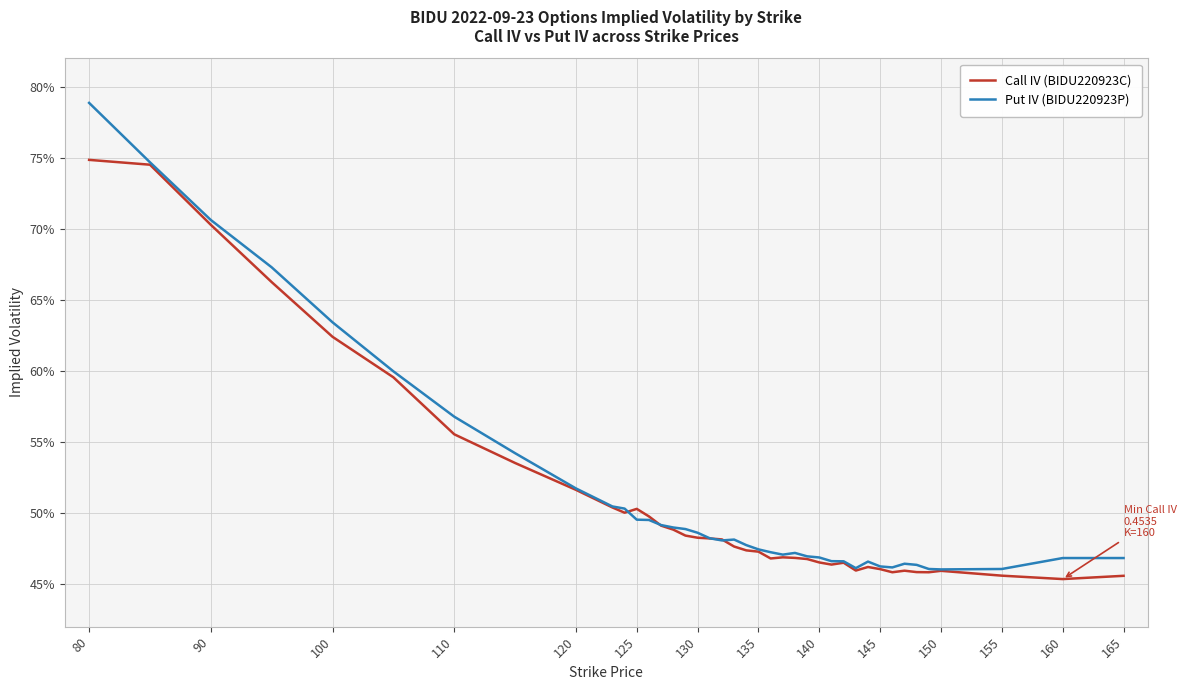

List the series in order of their overall mean, lowest first.

Call IV (BIDU220923C), Put IV (BIDU220923P)